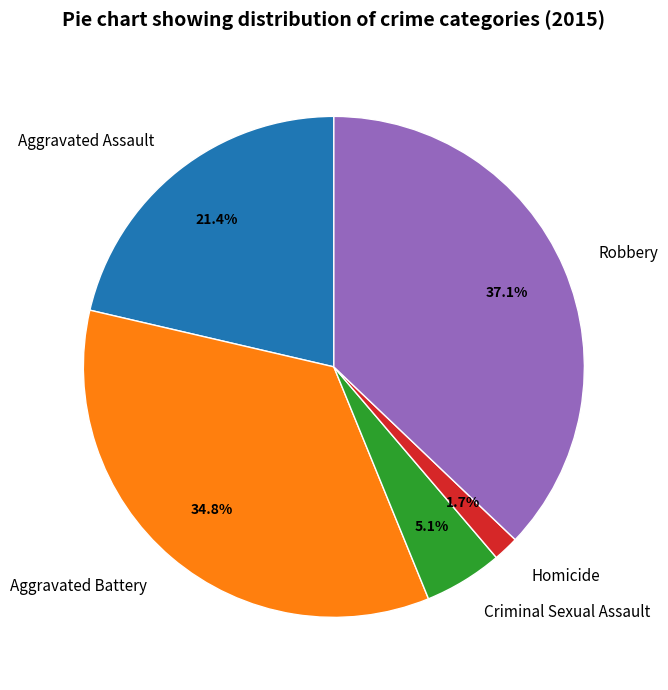

To the nearest percent, what percentage of the pie is Aggravated Battery?

35%